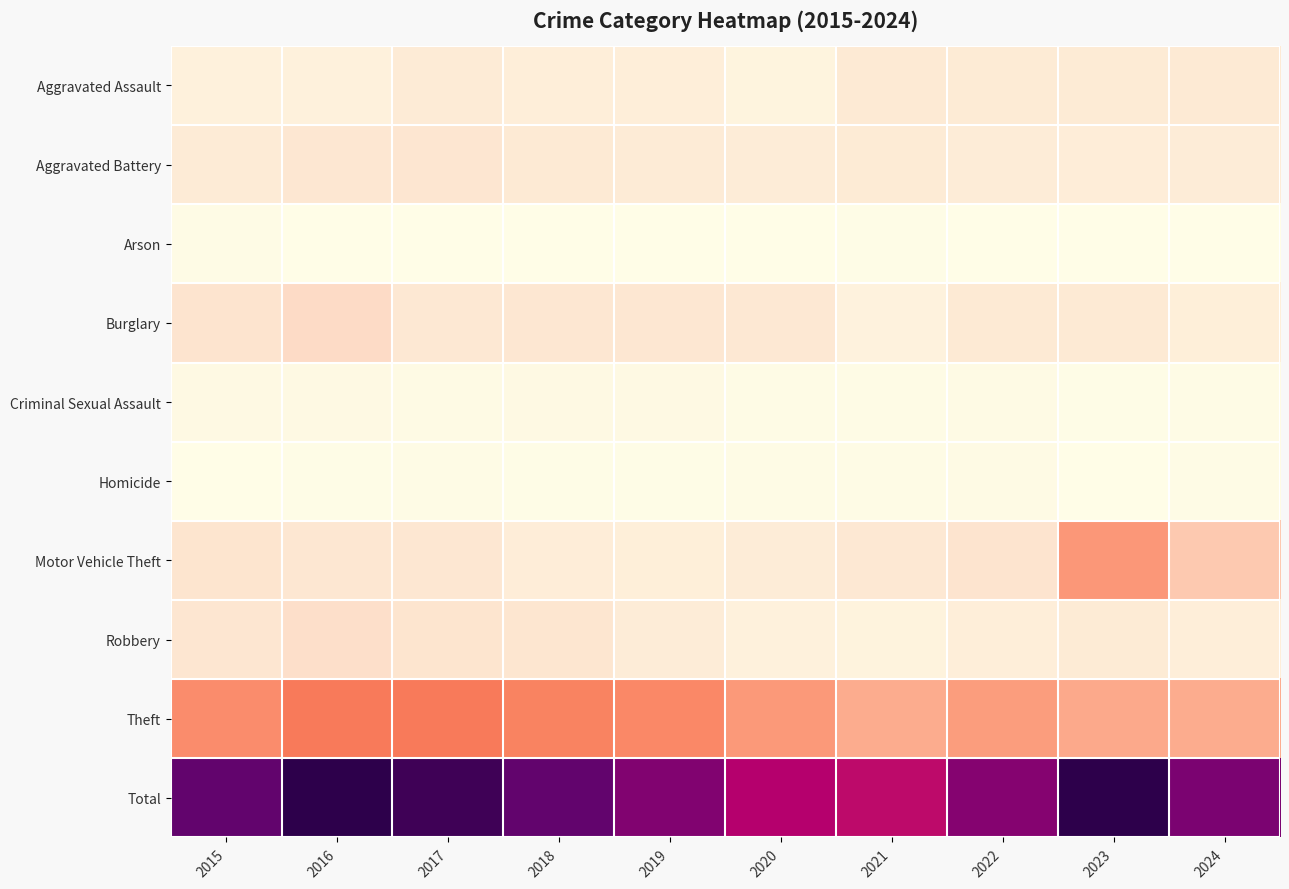

Which series has the largest total across all categories?

Total